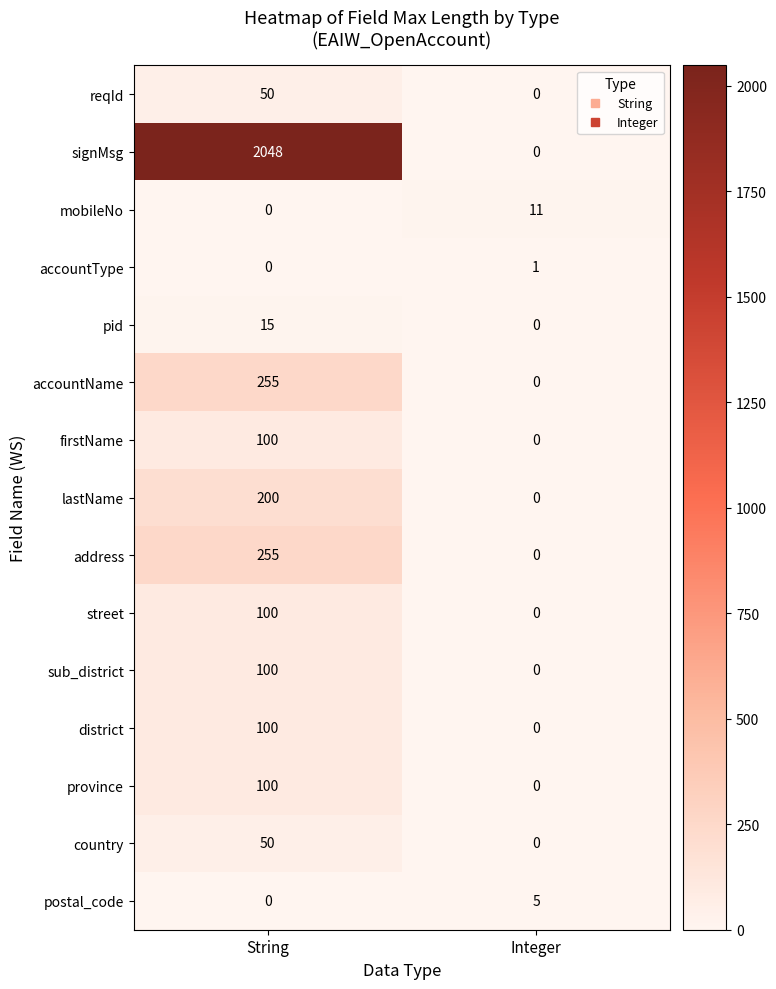

What is the total value across all series at Integer?

17